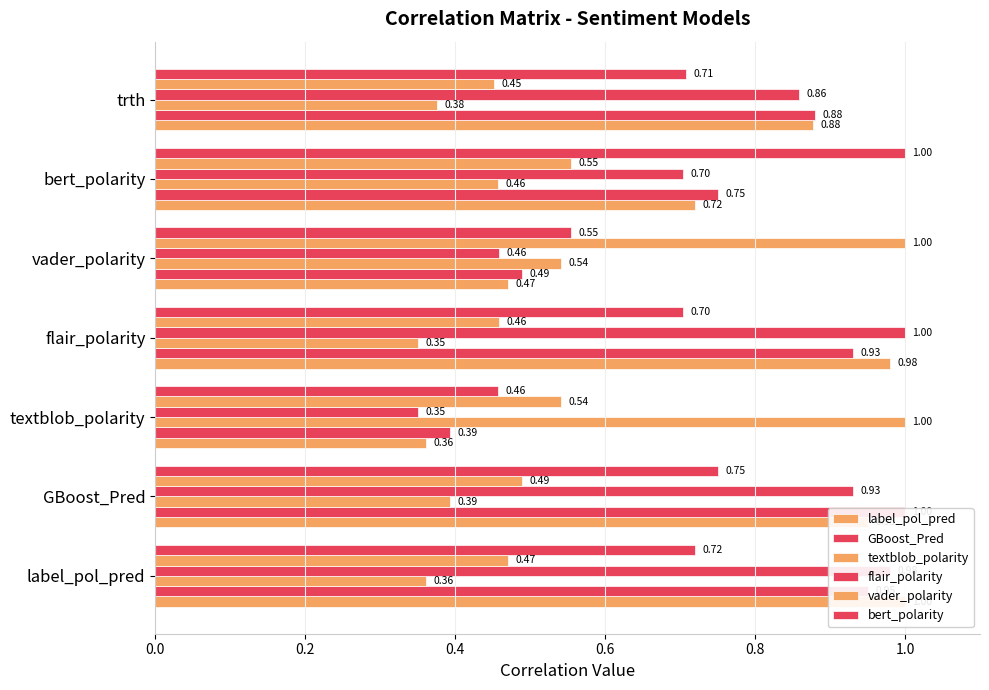

The value of textblob_polarity at flair_polarity is 0.5. True or false?

False